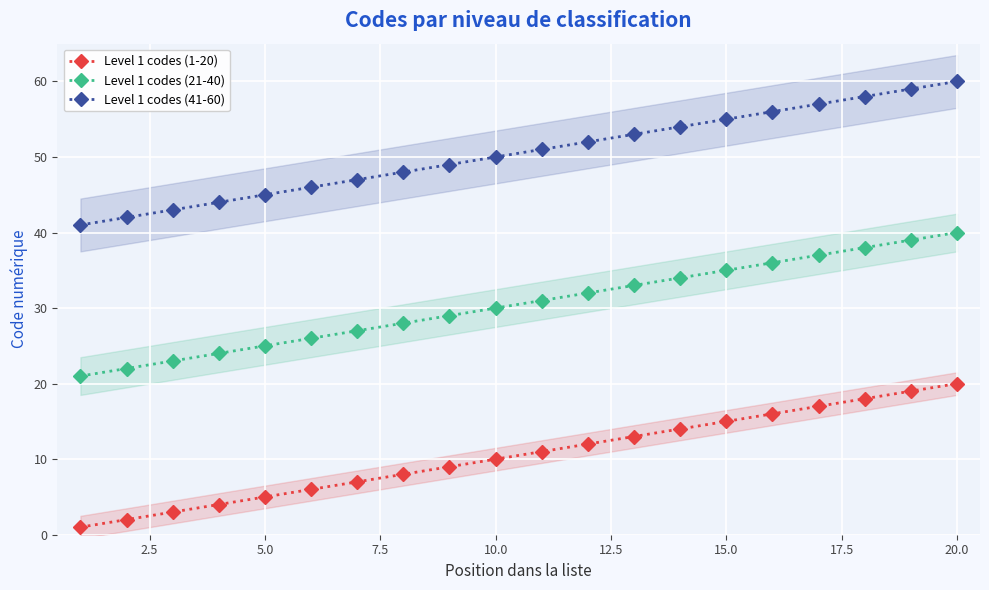

List the series in order of their peak value, highest first.

Level 1 codes (41-60), Level 1 codes (21-40), Level 1 codes (1-20)